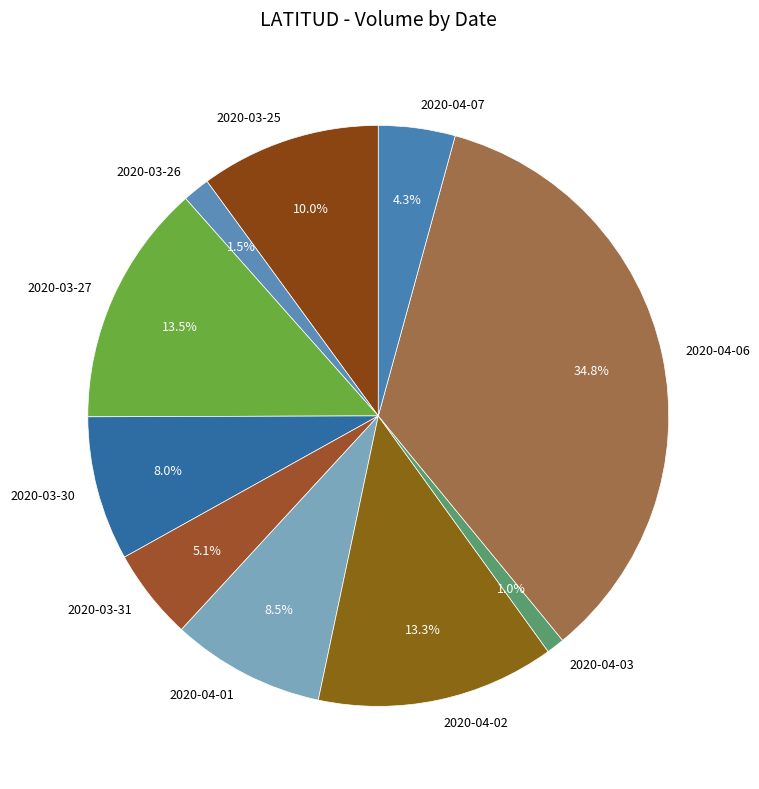

To the nearest percent, what portion does 2020-04-03 represent?

1%